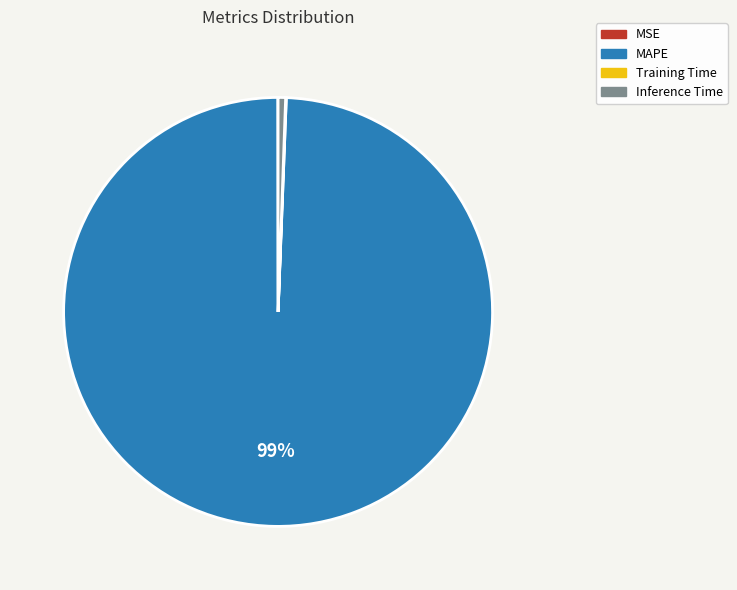

To the nearest percent, what is the average slice percentage?

25%